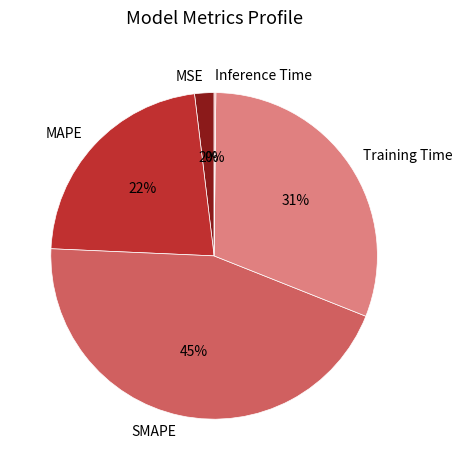

The MAPE slice represents 22% of the pie. True or false?

True